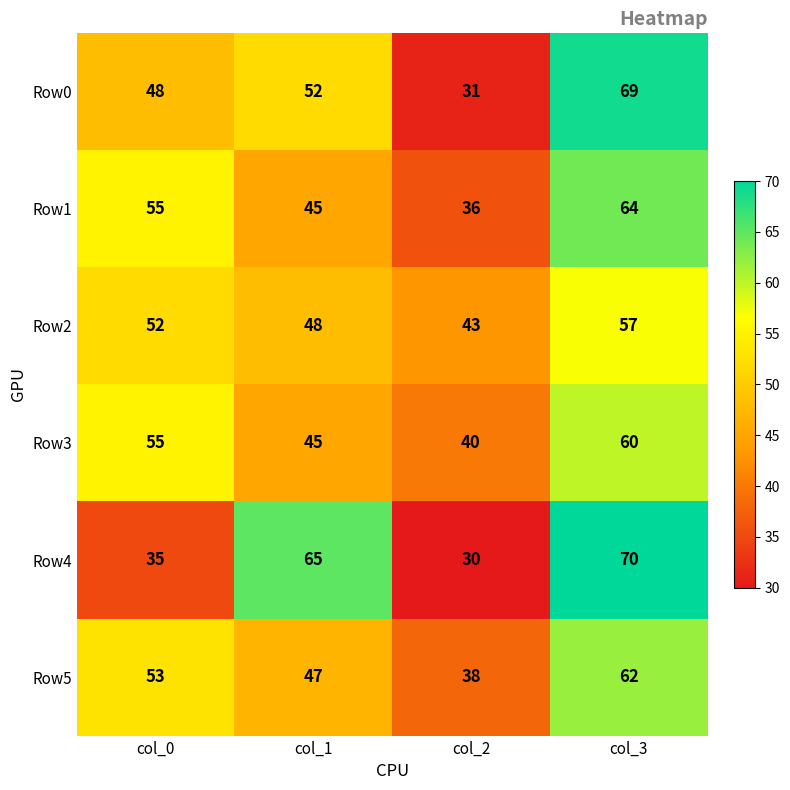

Which category has the lowest value across all series?

col_2